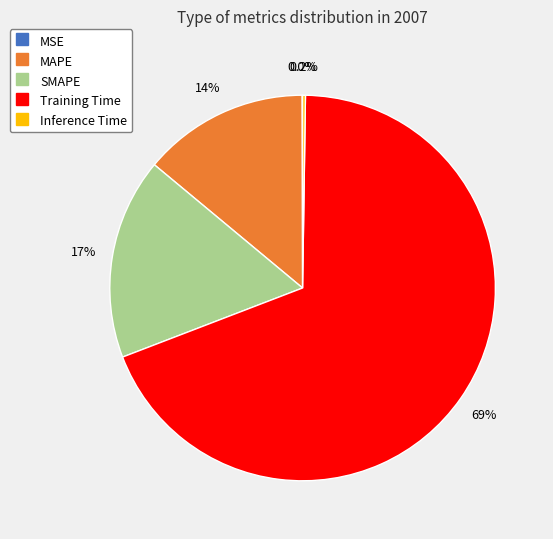

Is it true that SMAPE is 17% of the pie?

True